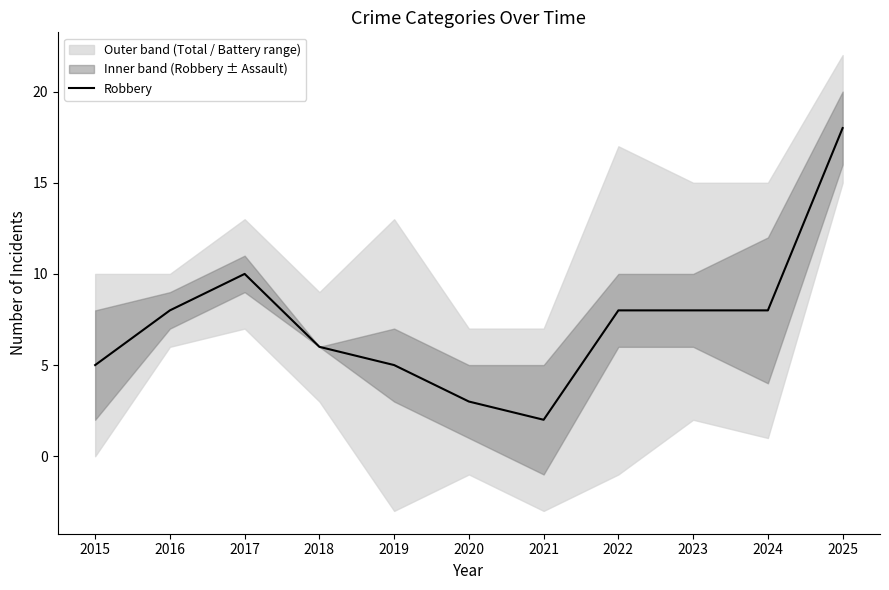

Does the chart have visible grid lines?

No